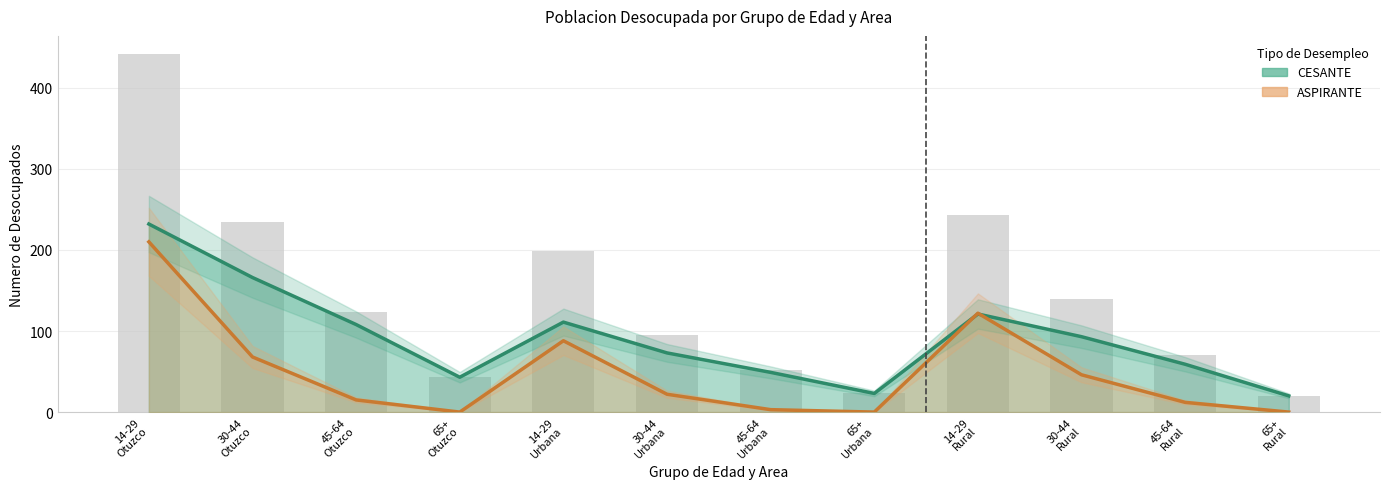

At 65+
Urbana, list the series in order from largest to smallest.

CESANTE, ASPIRANTE